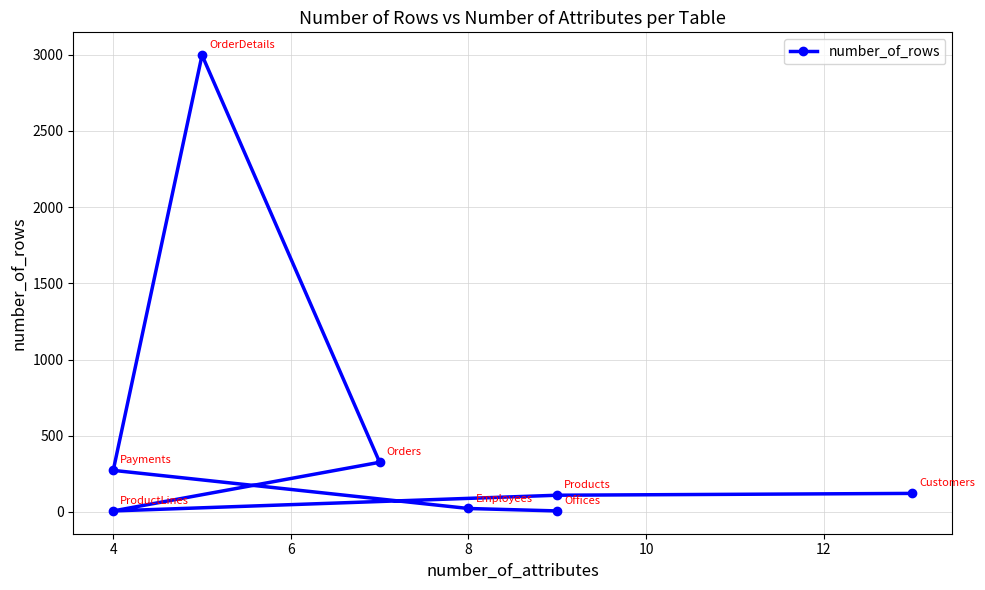

True or false: there are more than 2 points higher than both neighbors.

False